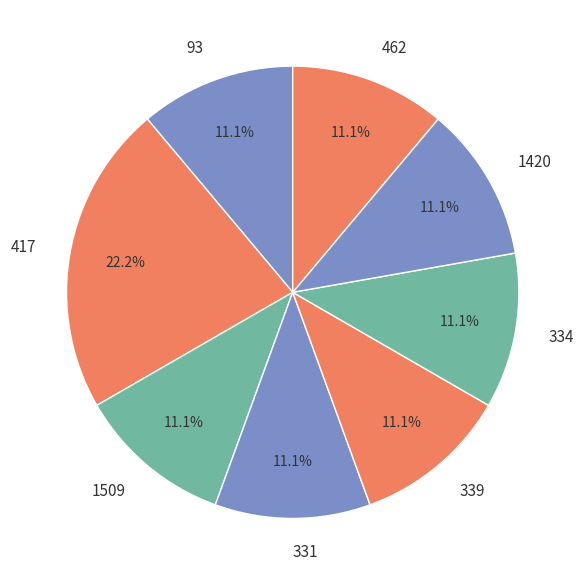

What percentage is the 331 slice, to the nearest percent?

11%